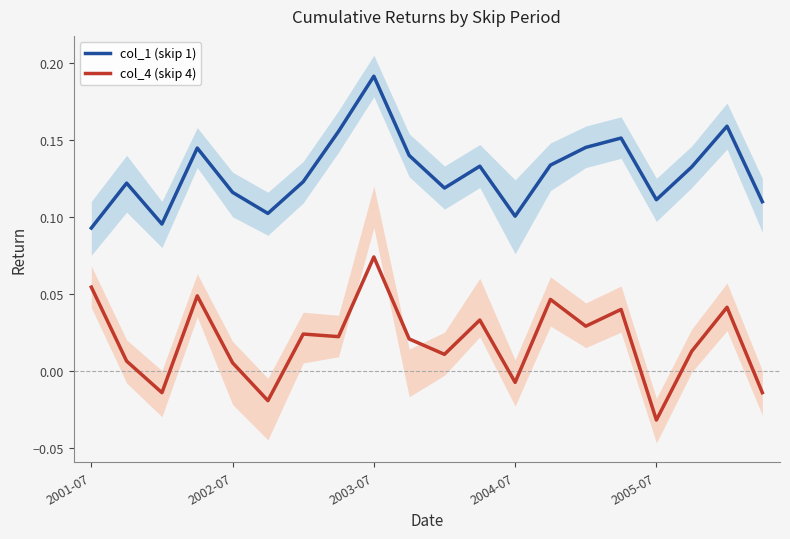

True or false: col_1 (skip 1) and col_4 (skip 4) cross at least once.

False